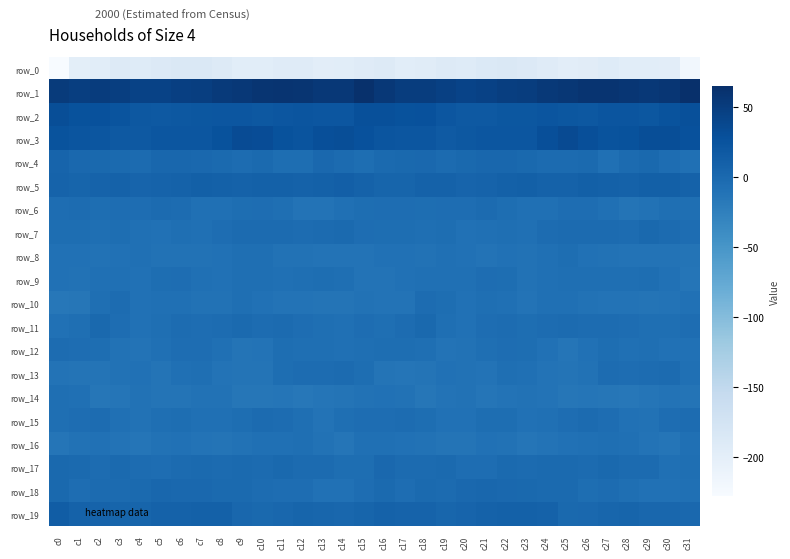

What is the difference between the maximum and minimum values in the row_6 series?

10.2